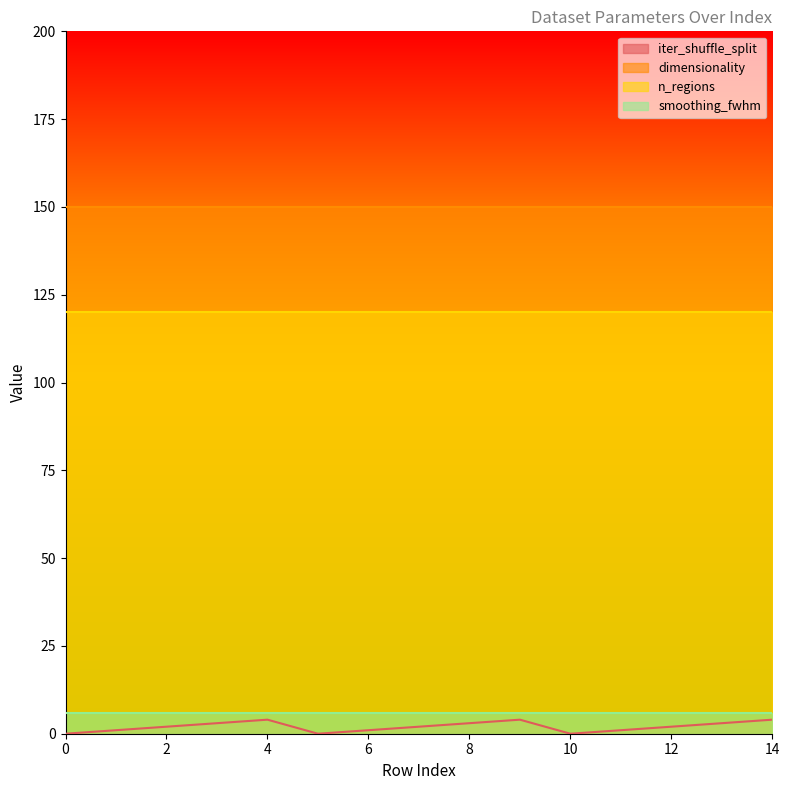

Reading right to left, extract all data points from this chart.

iter_shuffle_split: 4	3	2	1	0	4	3	2	1	0	4	3	2	1	0
dimensionality: 150	150	150	150	150	150	150	150	150	150	150	150	150	150	150
n_regions: 120	120	120	120	120	120	120	120	120	120	120	120	120	120	120
smoothing_fwhm: 6	6	6	6	6	6	6	6	6	6	6	6	6	6	6